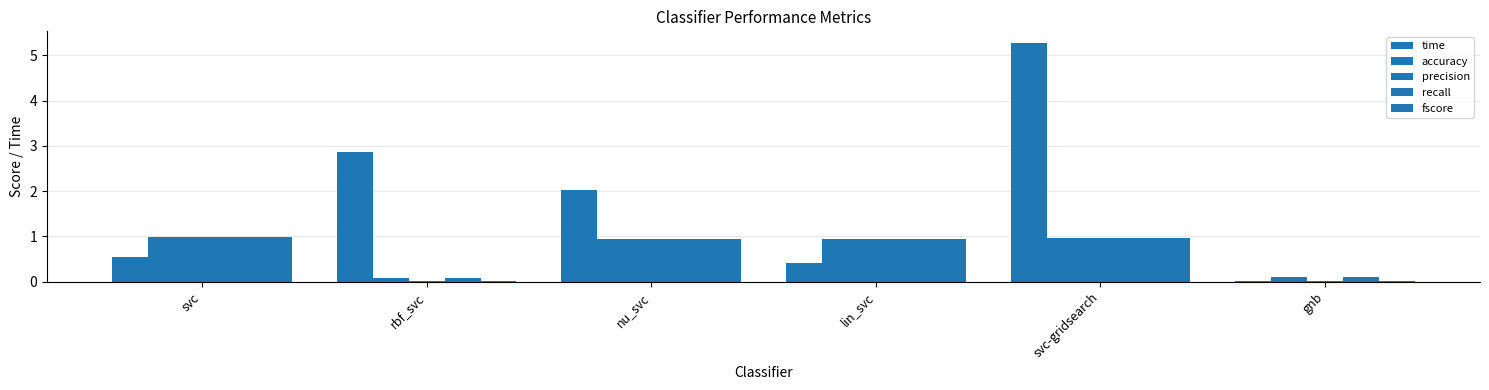

What is the value of the time bar at the 3rd from the left?

2.0